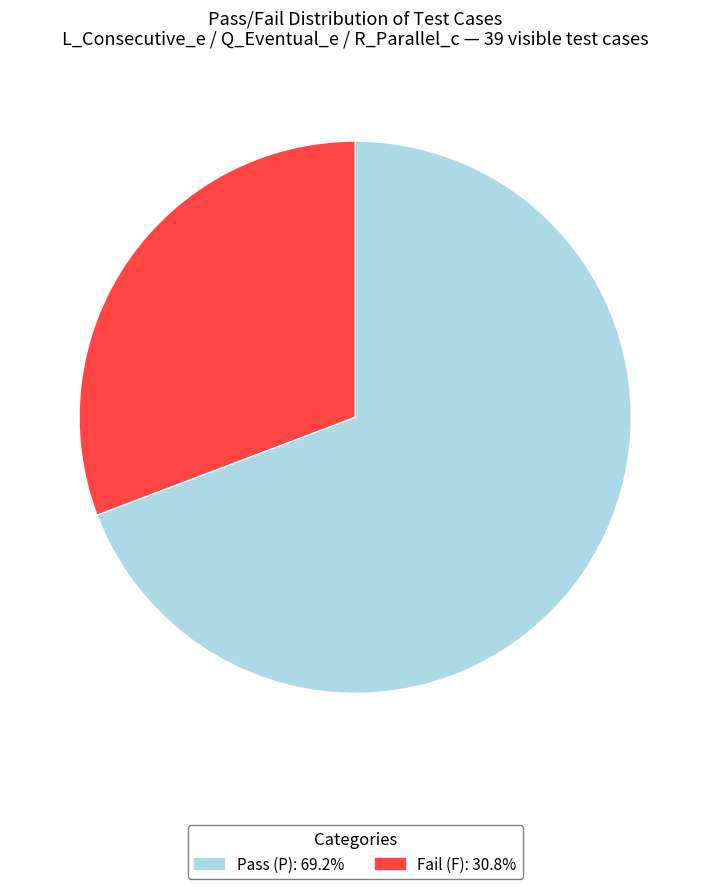

Is there any slice that represents more than half of the pie?

Yes